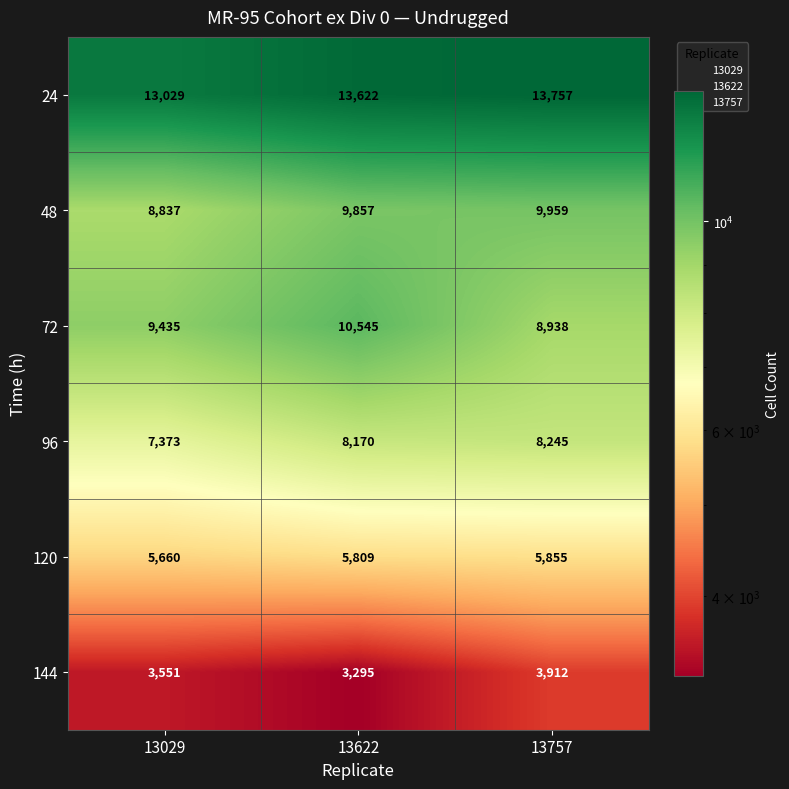

What value does the 144 series have at 13757?

3912